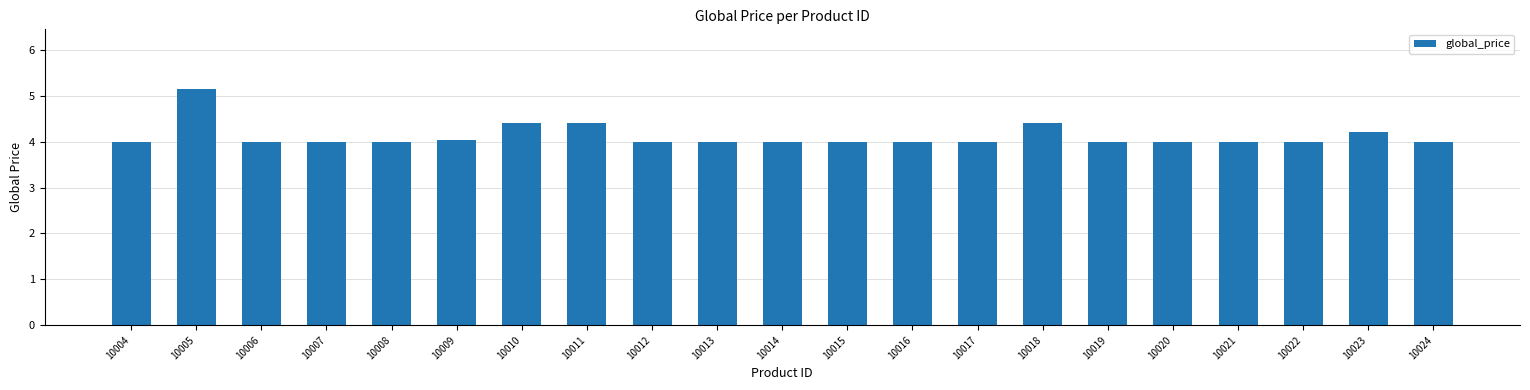

What is the approximate value at 10010?

4.4